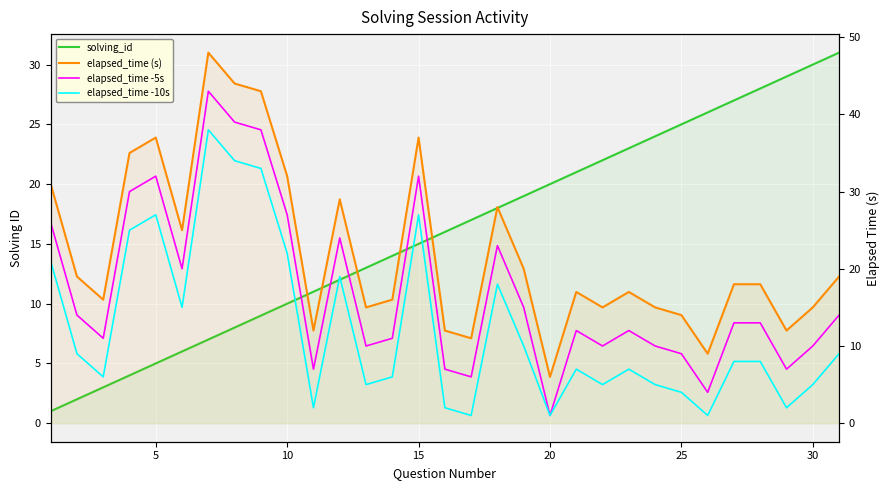

True or false: elapsed_time (s) and elapsed_time -5s cross at least once.

False